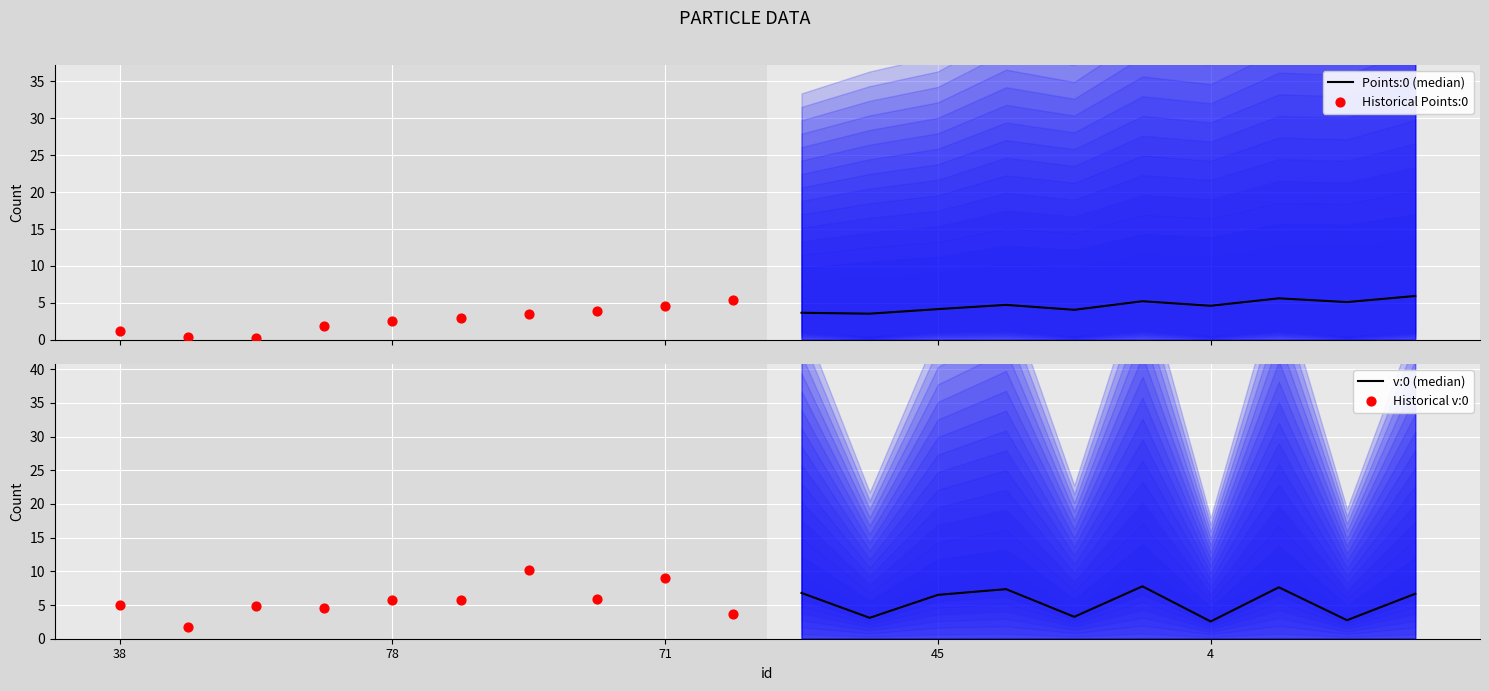

Which series contains the highest Y value?

Historical v:0